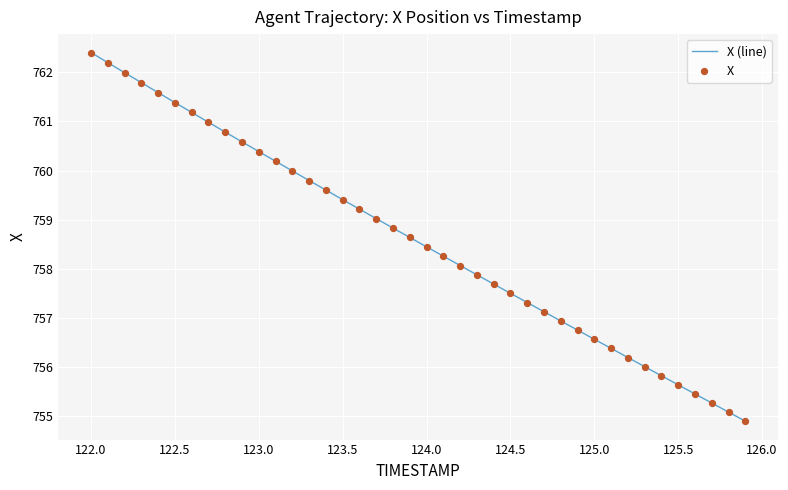

What is the difference between the maximum and minimum values?

7.5